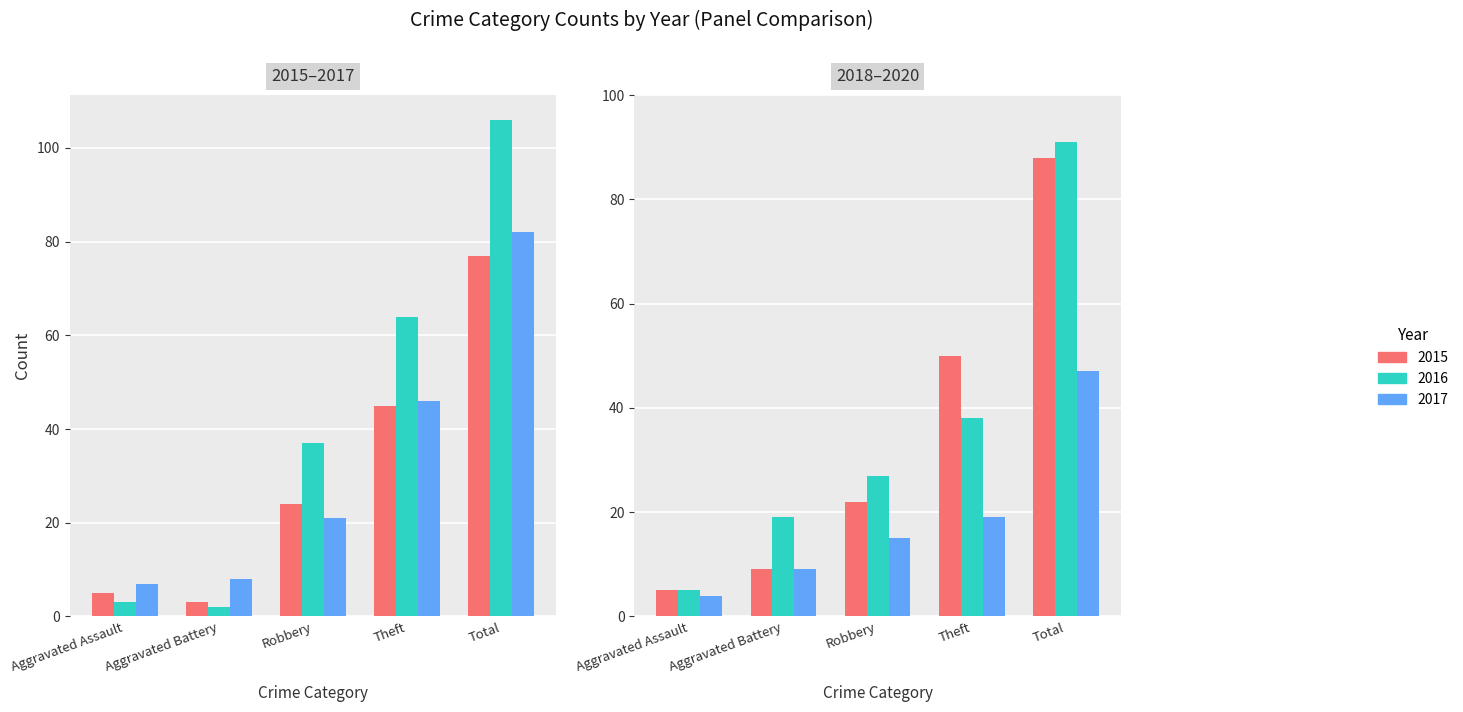

Between Aggravated Assault and Aggravated Battery, which is larger?

Aggravated Assault